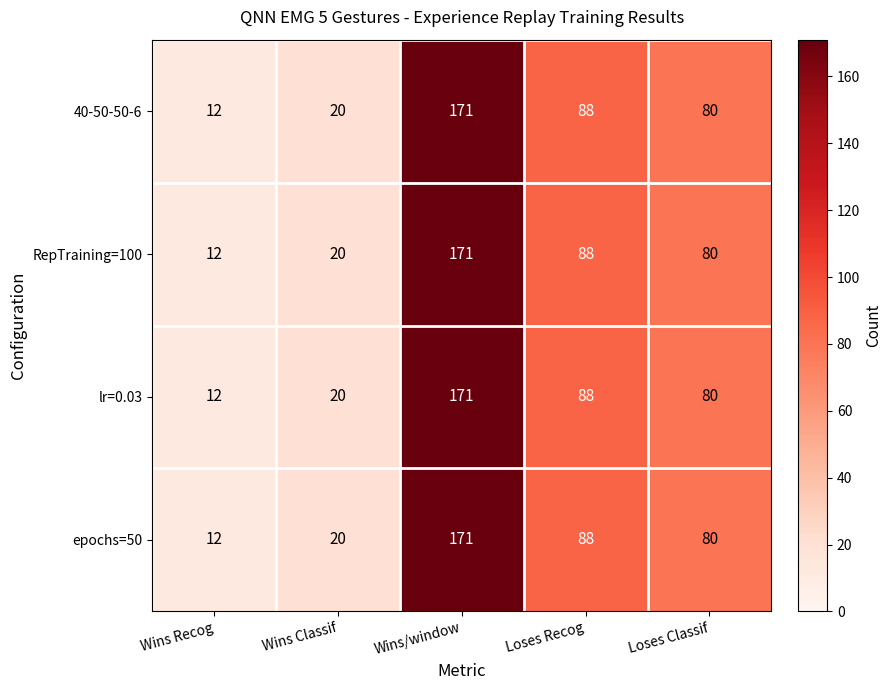

What is the difference between the second highest and minimum values in the epochs=50 series?

76